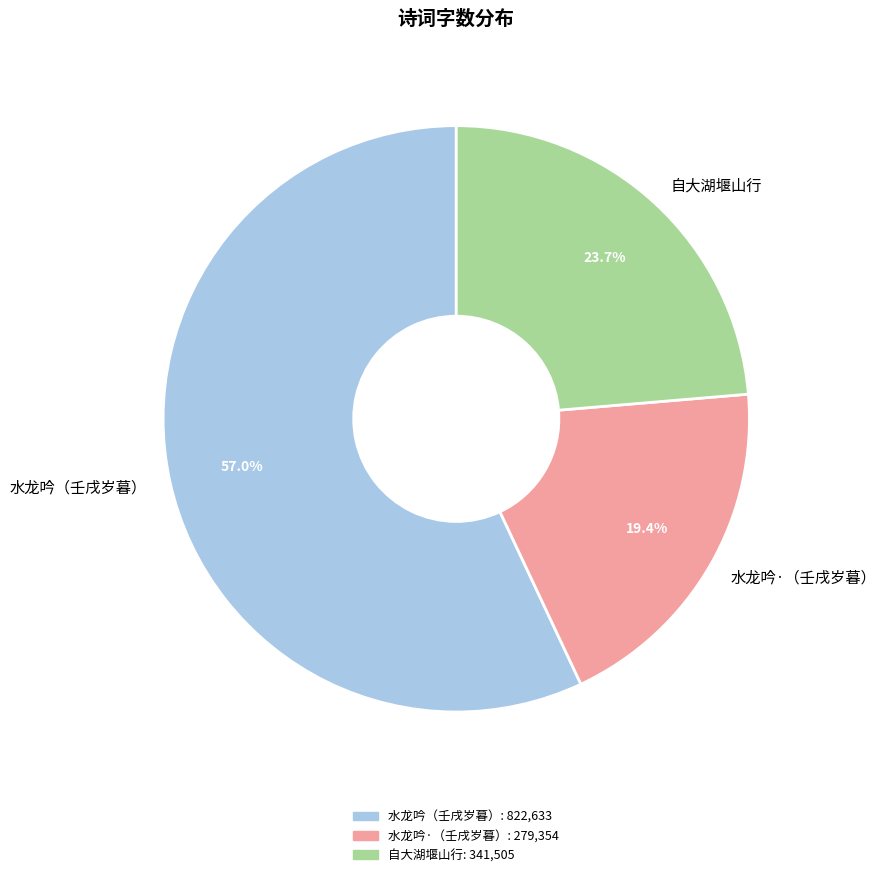

What is the smallest slice in the pie chart?

水龙吟·（壬戌岁暮）